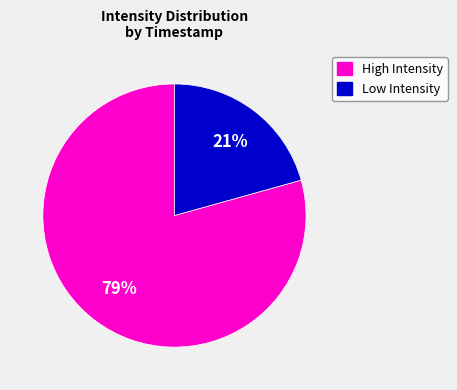

Does any single category account for the majority?

Yes